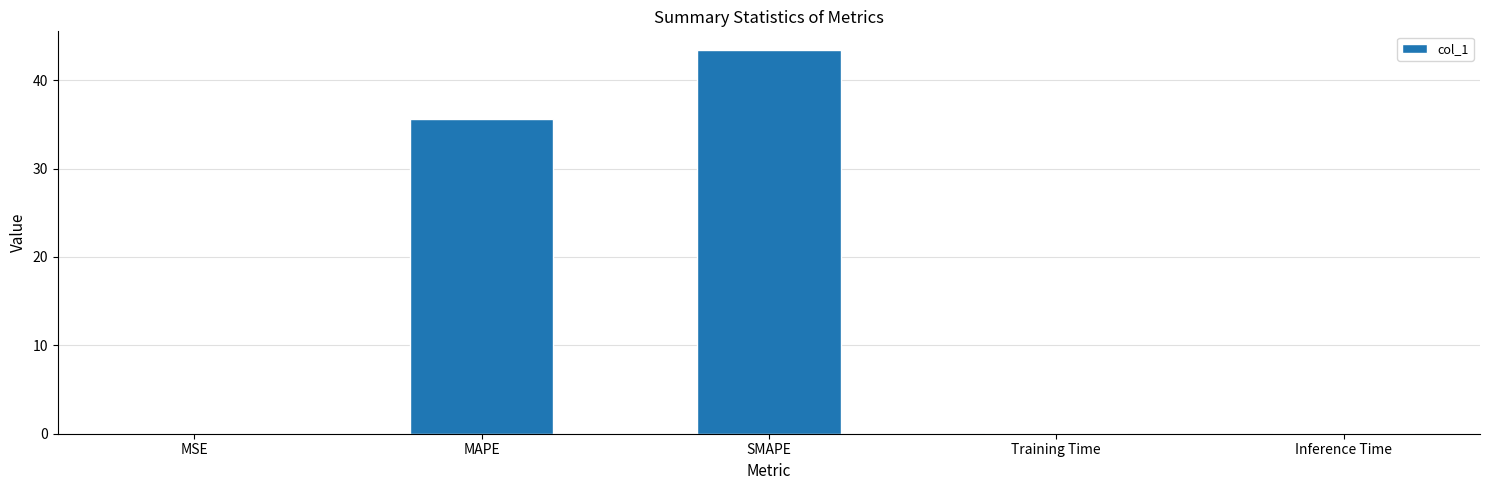

What value does the data have at MAPE?

35.6